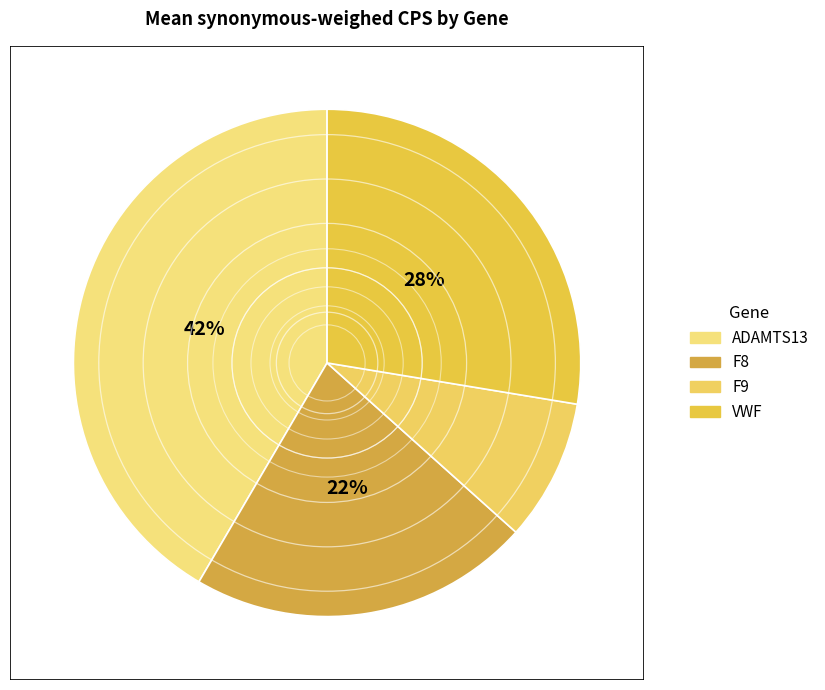

The F8 slice represents 22% of the pie. True or false?

True